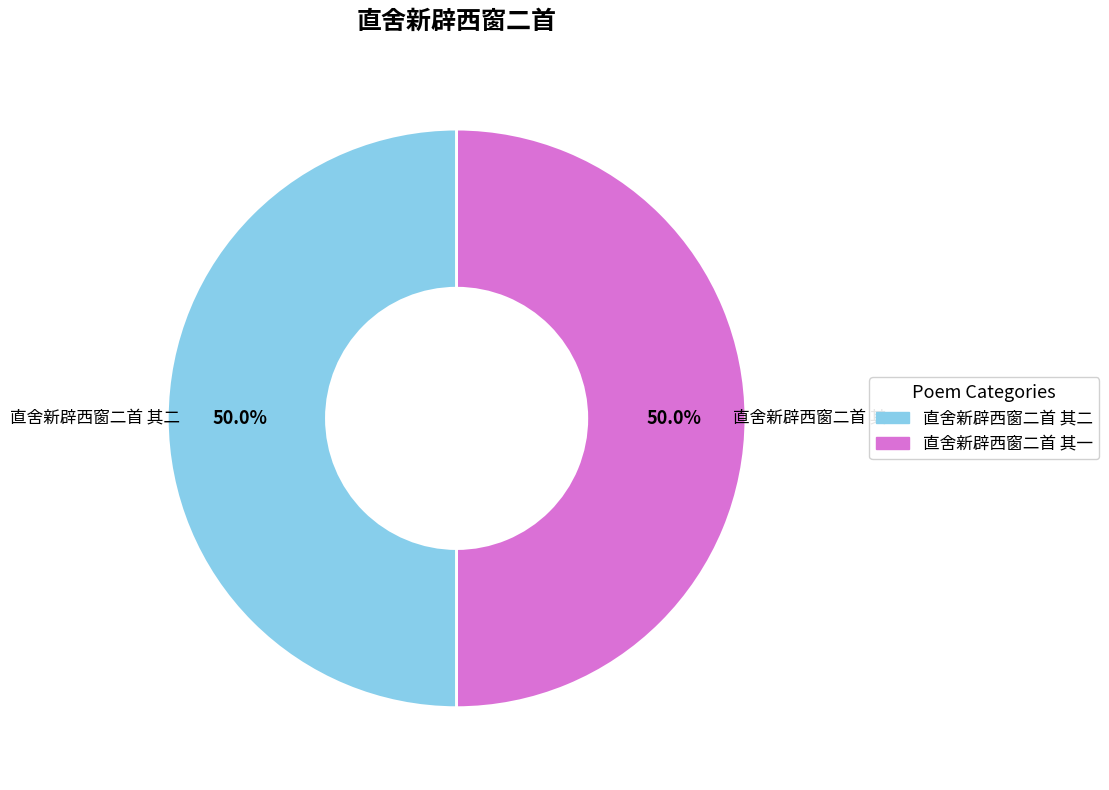

Approximately how many times larger is the value at 直舍新辟西窗二首 其一 compared to 直舍新辟西窗二首 其二?

1.0